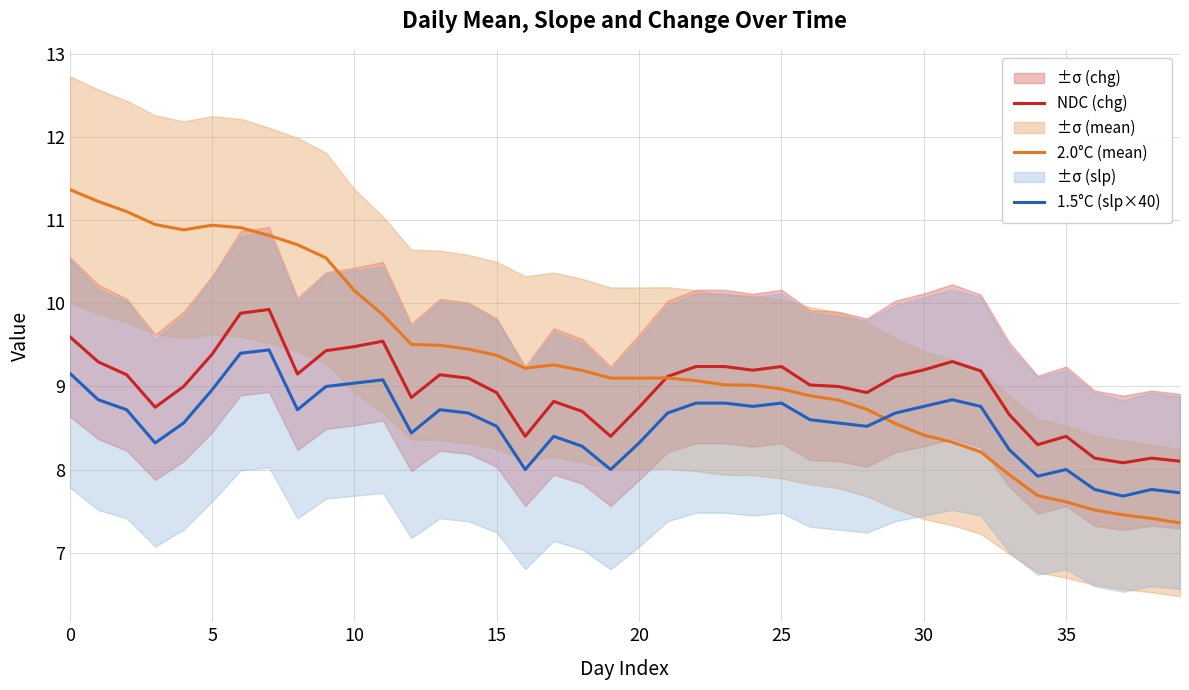

Is the value of 2.0°C (mean) at 22 greater than the value of NDC (chg) at 32?

No